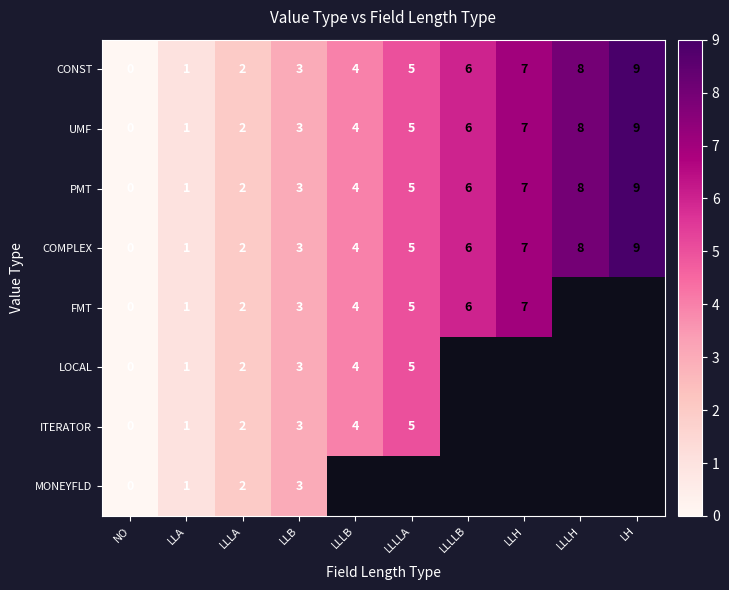

The LOCAL series shows 1.4 at LLLB. True or false?

False